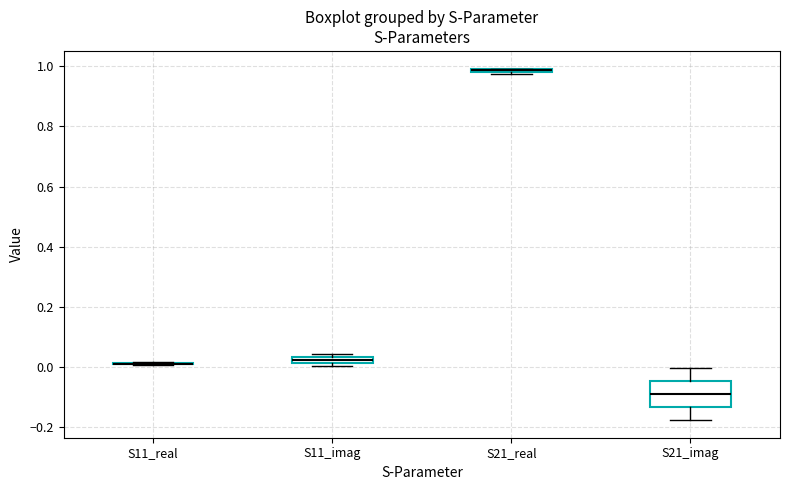

Comparing the boxes themselves (not the whiskers), which one is the tallest?

S21_imag